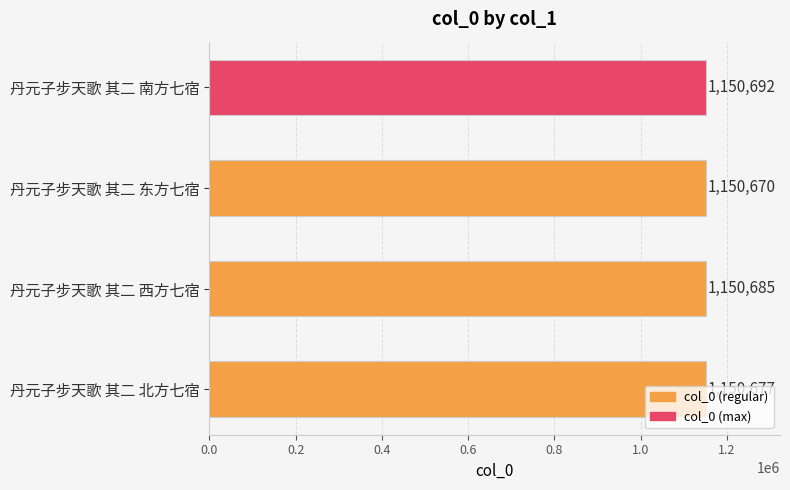

Count the number of data series in this chart.

1